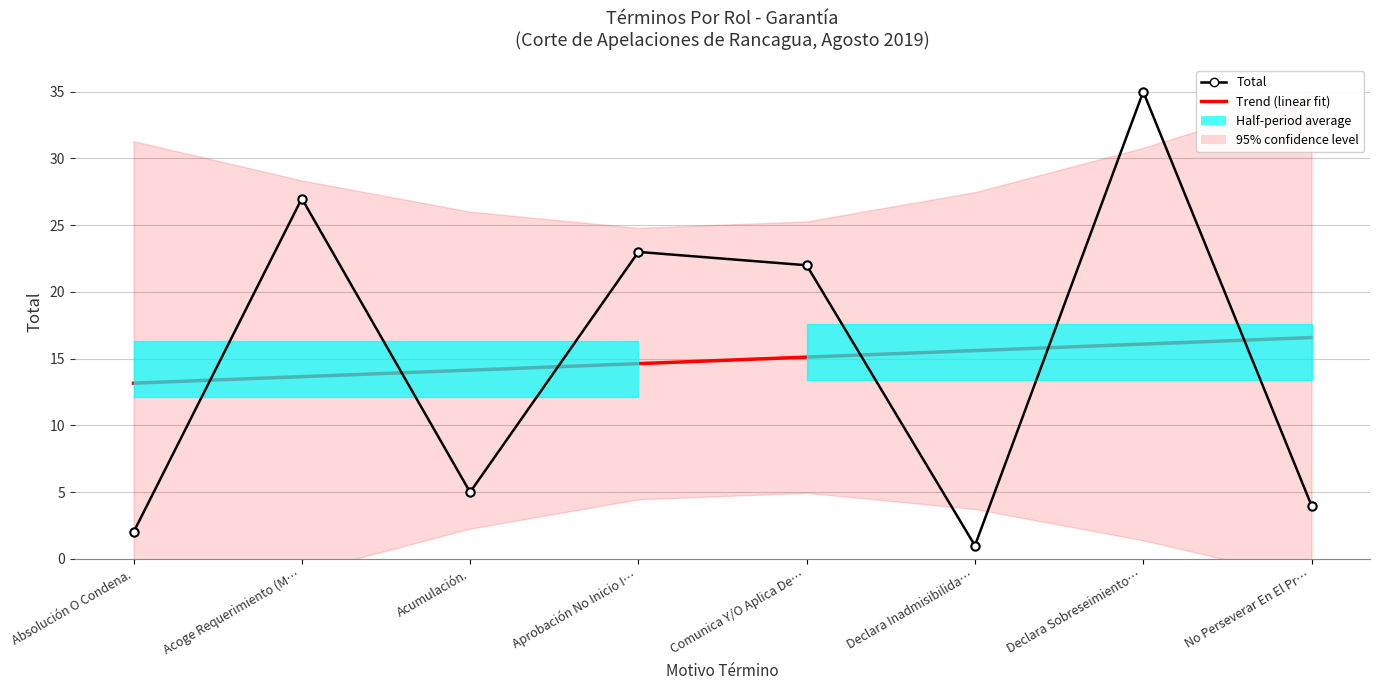

Rank the series at No Perseverar En El Pr… from lowest to highest value.

Total, Trend (linear fit)